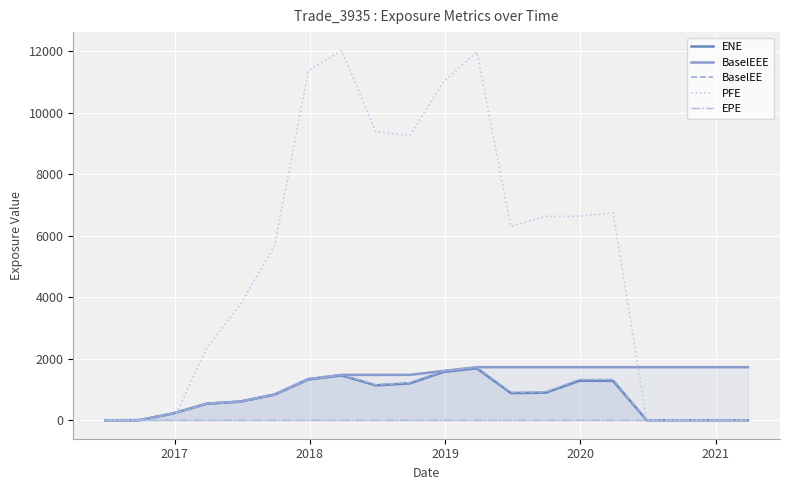

What is the difference between the maximum and minimum values in the ENE series?

1688.8